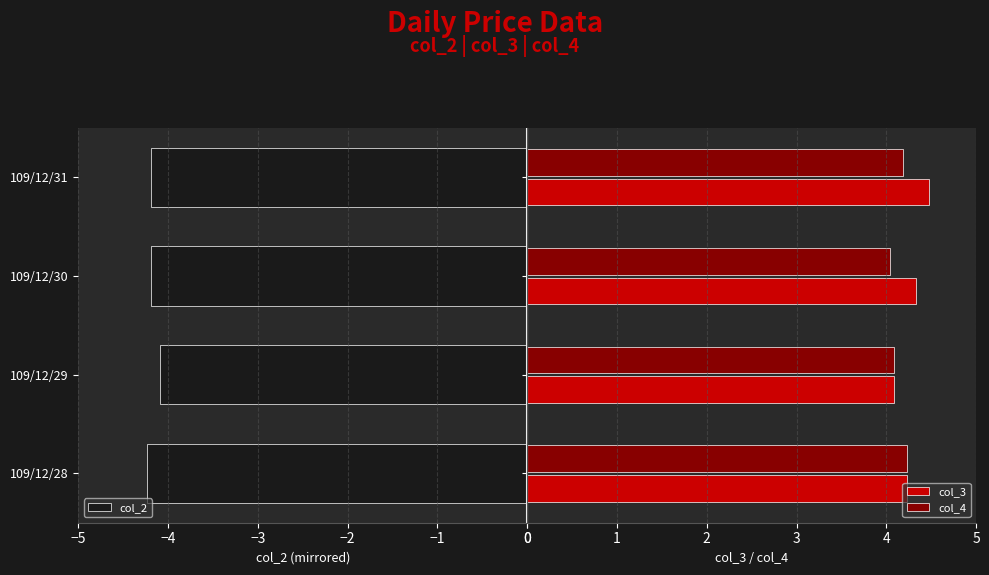

What is the sum of all col_3 values?

17.1